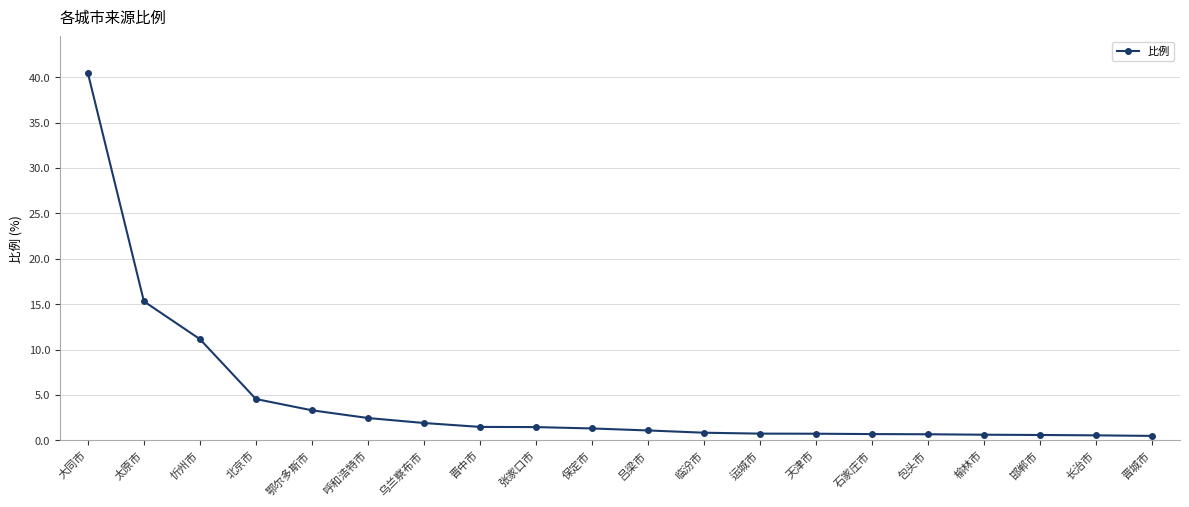

What is the label of the 6th point from the right?

石家庄市